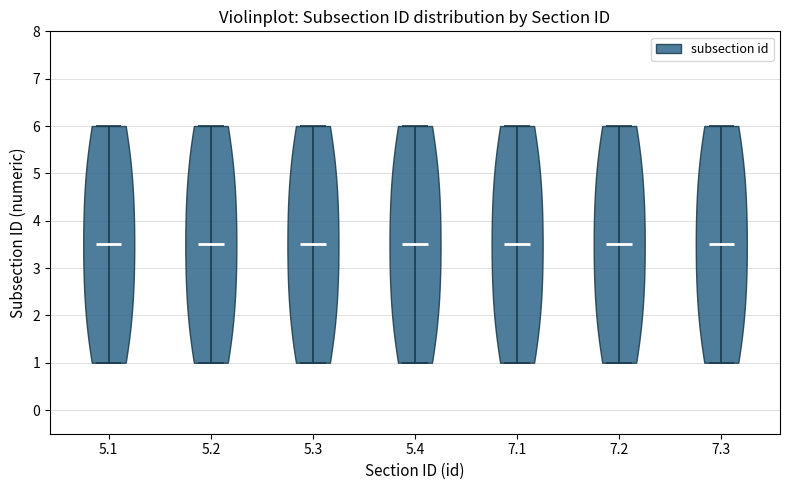

Reading left to right, read every violin against the y-axis: where its median line is, and the lowest and highest points it reaches. The values are not printed on the chart, so give them approximately, as read against the axis.

5.1: median line 3.5, lowest point 1.0, highest point 6.0
5.2: median line 3.5, lowest point 1.0, highest point 6.0
5.3: median line 3.5, lowest point 1.0, highest point 6.0
5.4: median line 3.5, lowest point 1.0, highest point 6.0
7.1: median line 3.5, lowest point 1.0, highest point 6.0
7.2: median line 3.5, lowest point 1.0, highest point 6.0
7.3: median line 3.5, lowest point 1.0, highest point 6.0